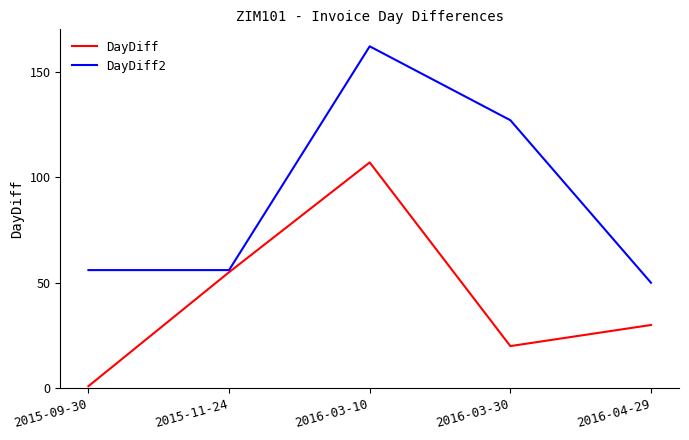

What are all the series names shown in the legend?

DayDiff, DayDiff2